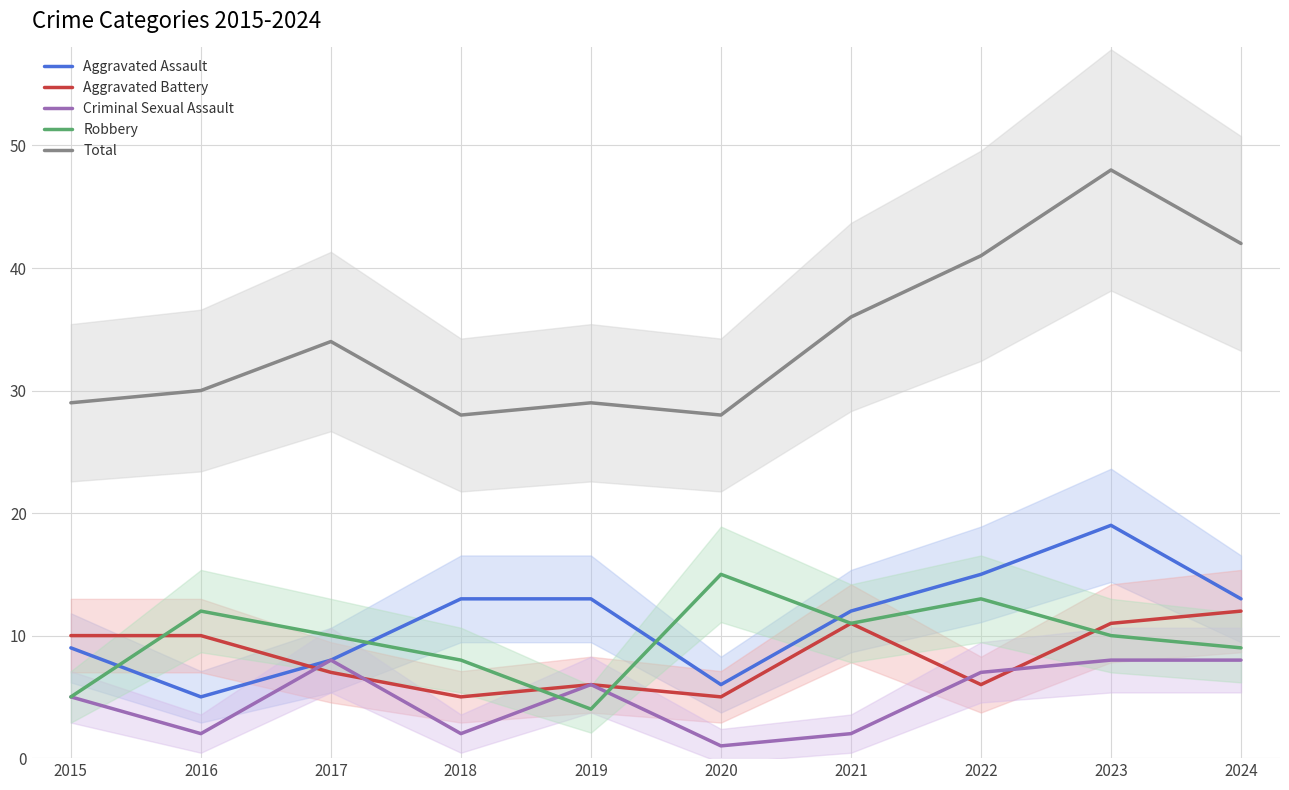

At how many categories does at least one series exceed 17?

10